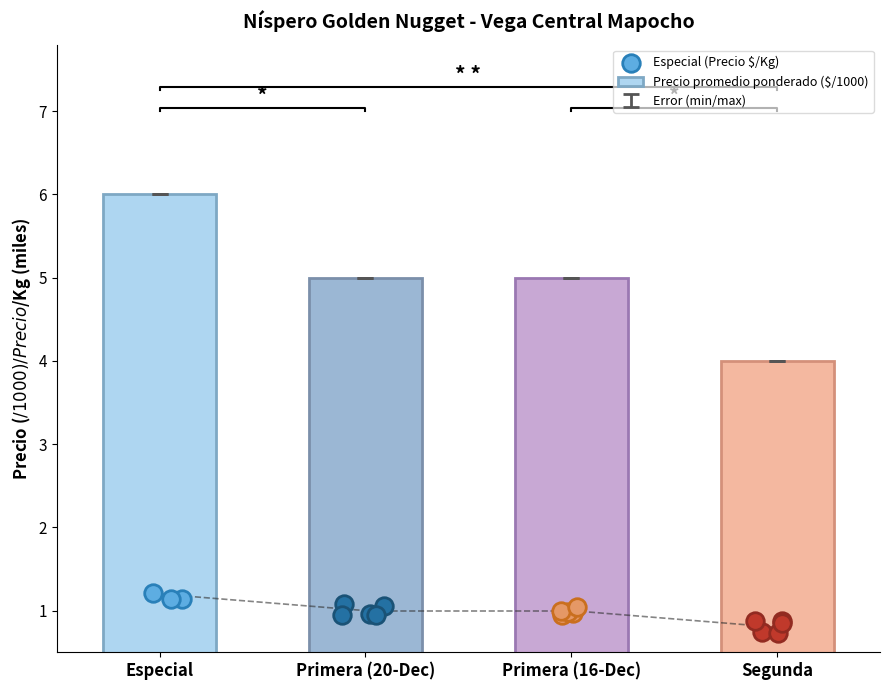

Is it true that Precio promedio ponderado ($/1000) equals 1 at Segunda?

False